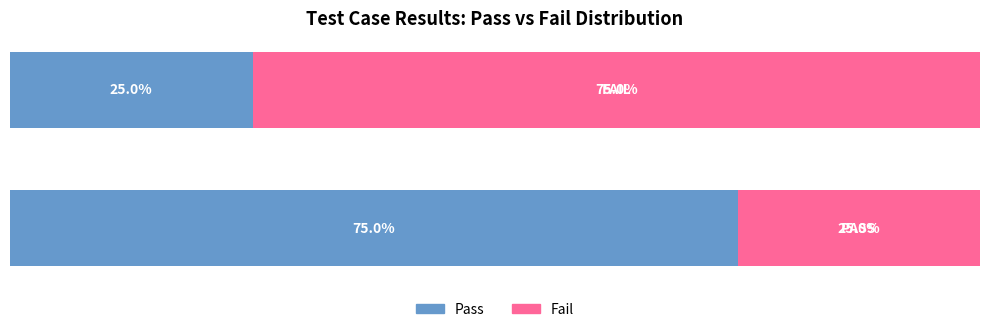

What are all the series names shown in the legend?

Pass, Fail